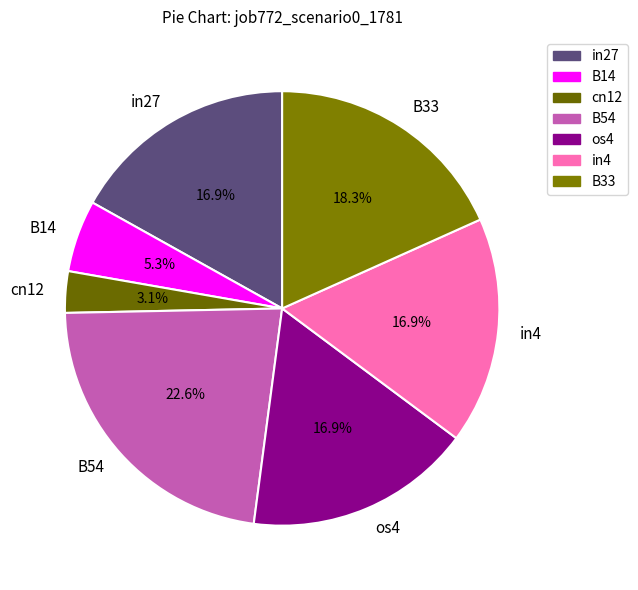

To the nearest percent, what percentage of the pie is in27?

17%